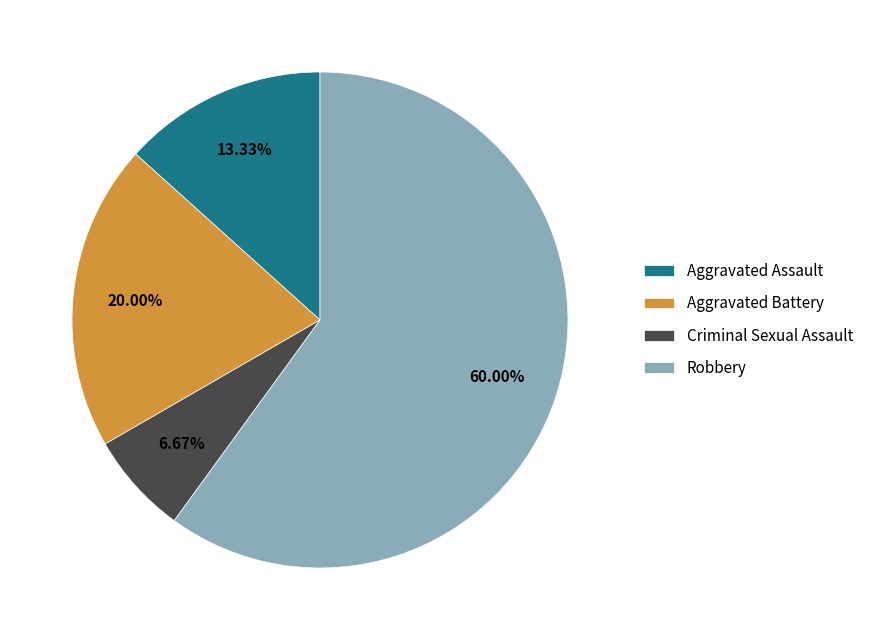

Rank the categories by value from highest to lowest.

Robbery, Aggravated Battery, Aggravated Assault, Criminal Sexual Assault